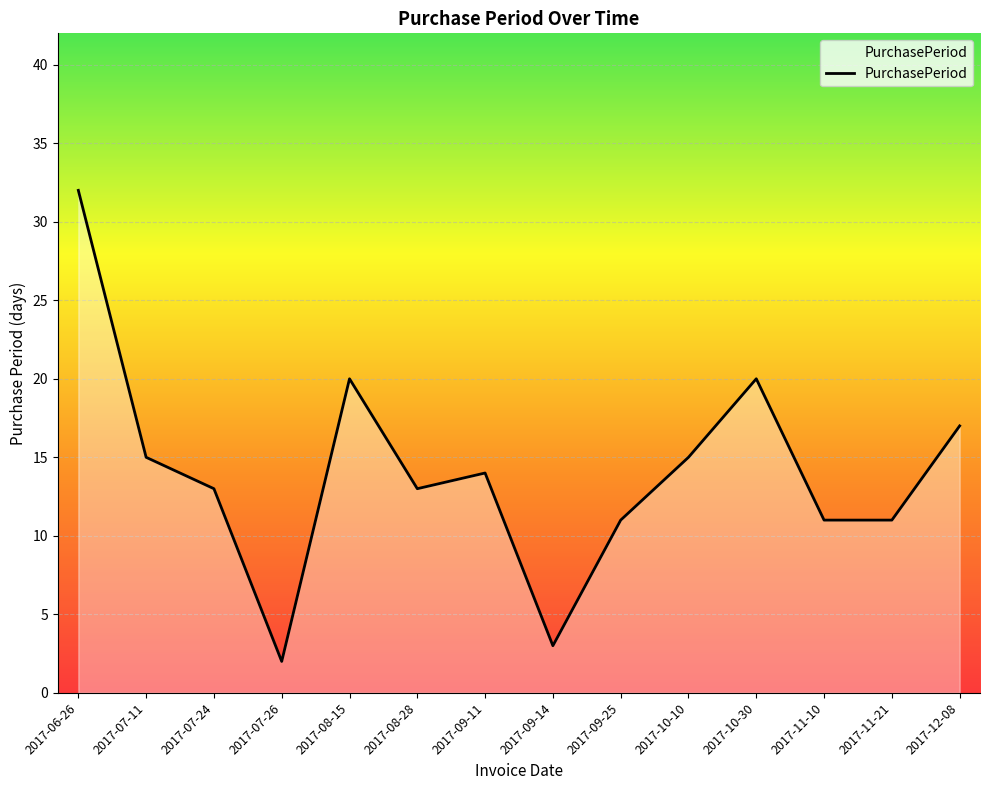

What position from the left is 2017-07-24?

3